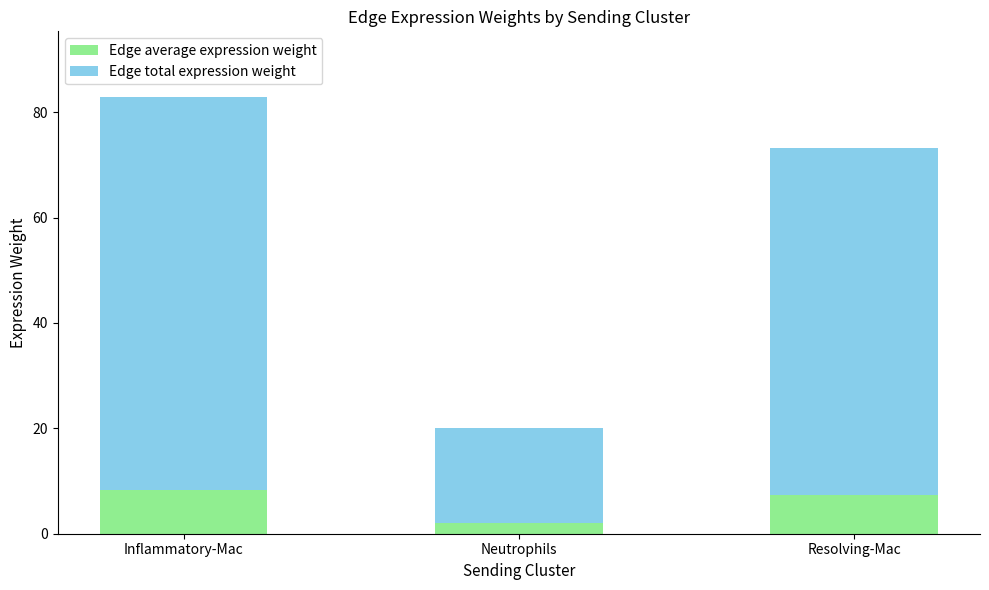

What is the maximum value for Edge average expression weight?

8.3